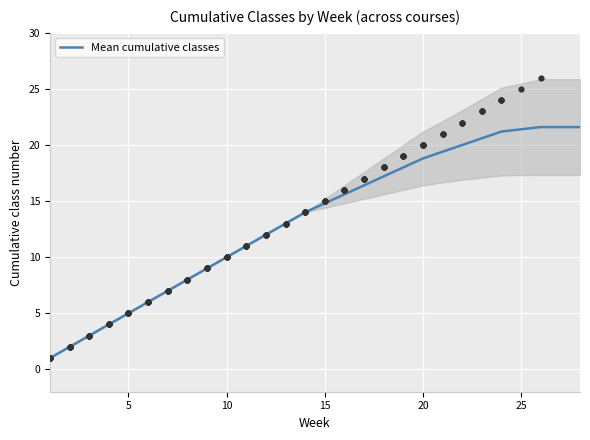

What is the highest value of the Mean cumulative classes series?

21.6